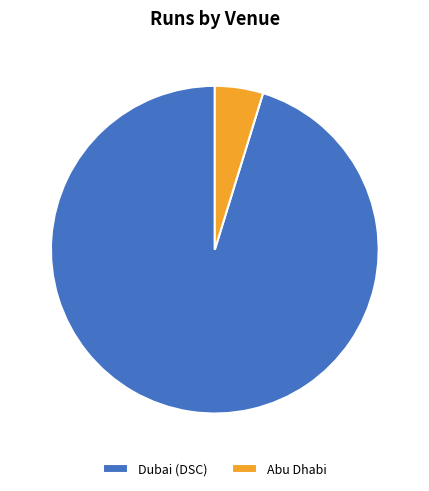

Do Abu Dhabi and Dubai (DSC) together represent more than half of the pie?

Yes